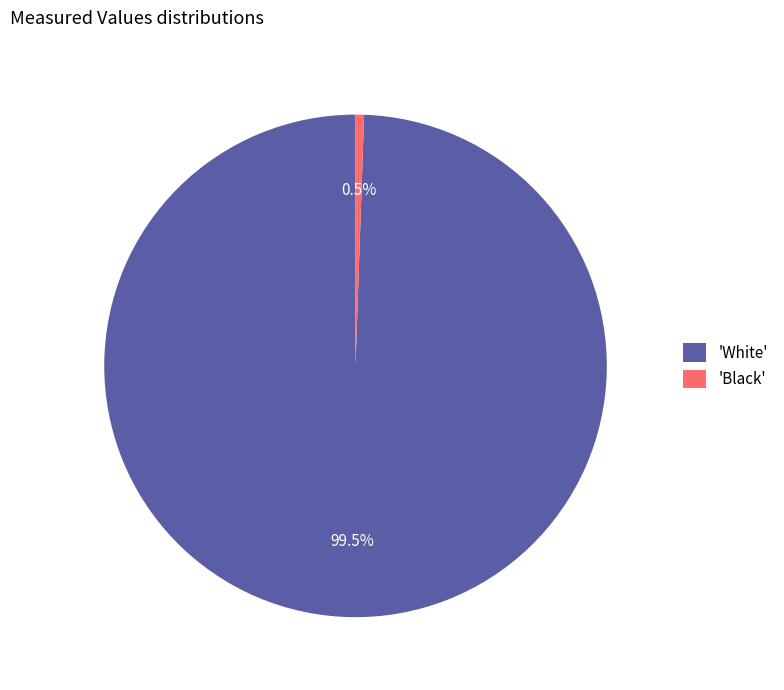

Count the number of slices in the pie.

2